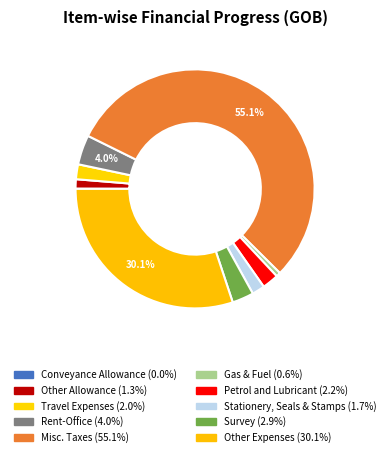

Between Survey and Other Expenses, which is larger?

Other Expenses